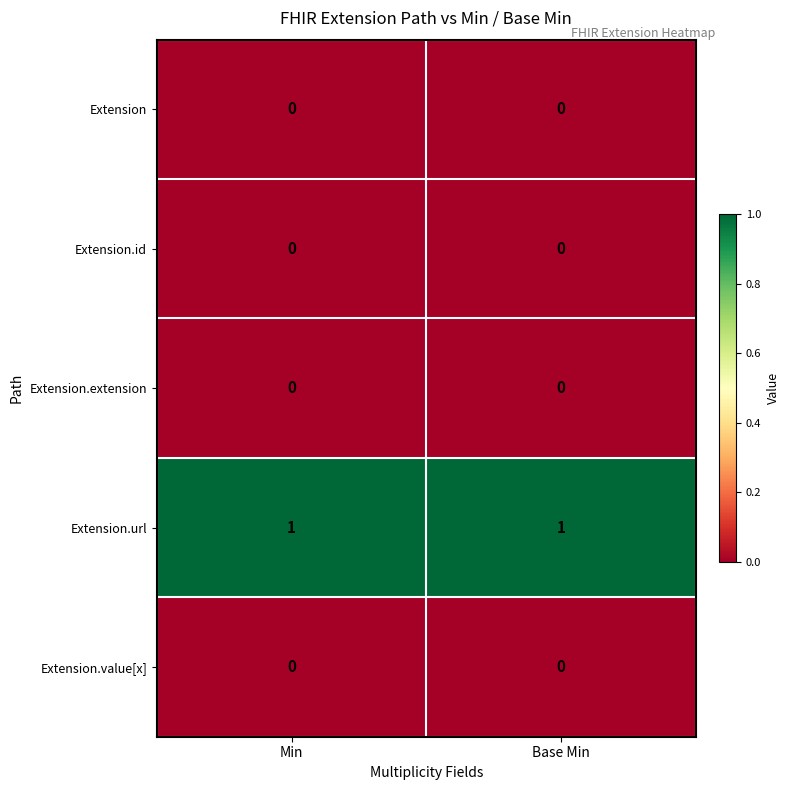

The value of Extension.id at Base Min is 0. True or false?

True